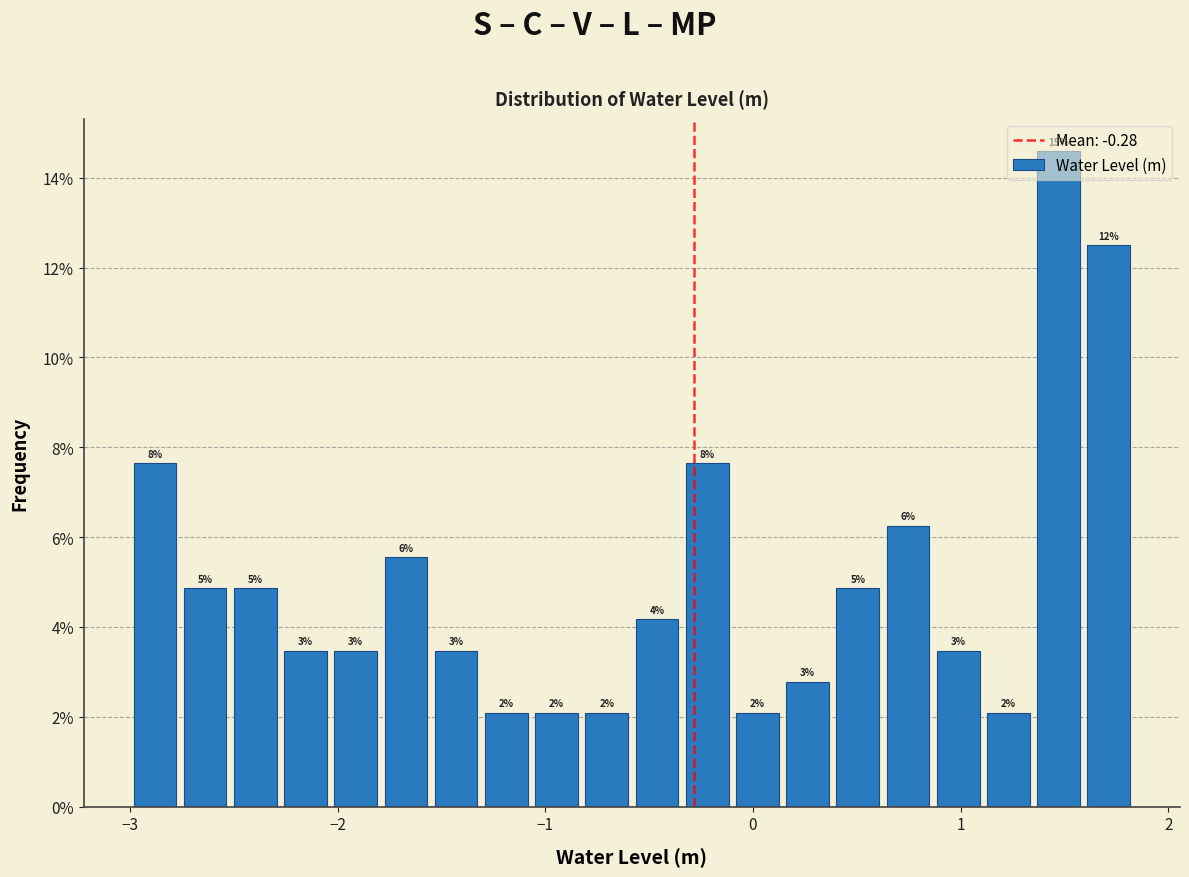

Around what value on the x-axis is the tallest bar? Give the approximate position of its centre, as read against the axis.

1.5